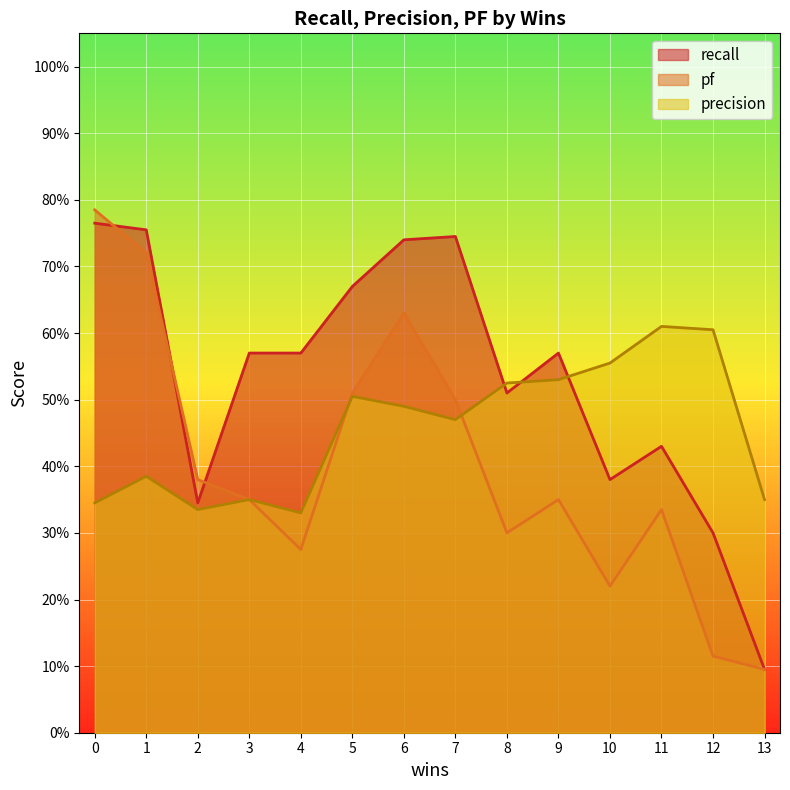

What is the value of the recall point at the 14th from the left?

0.1